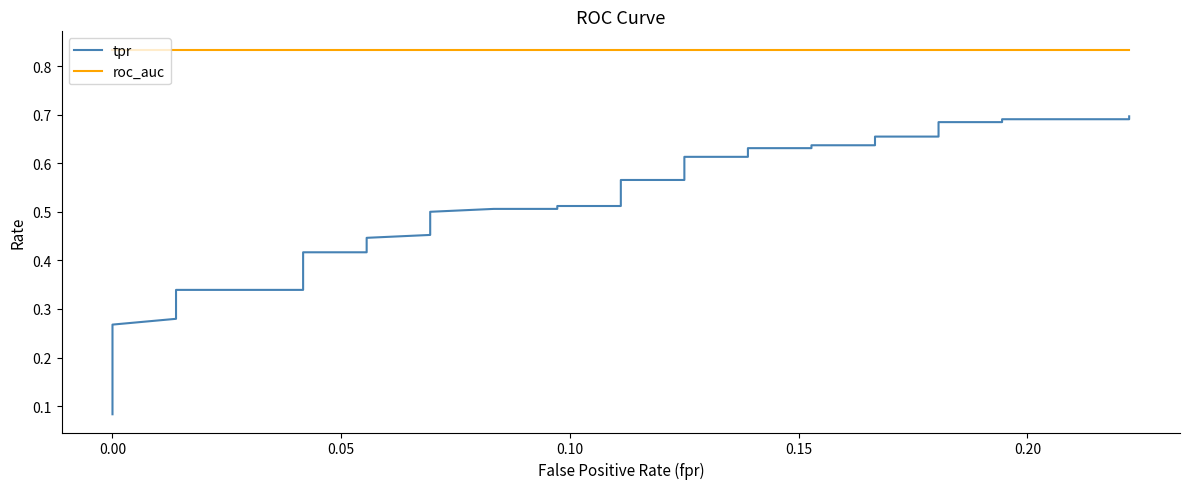

How many categories are shown in the chart?

40